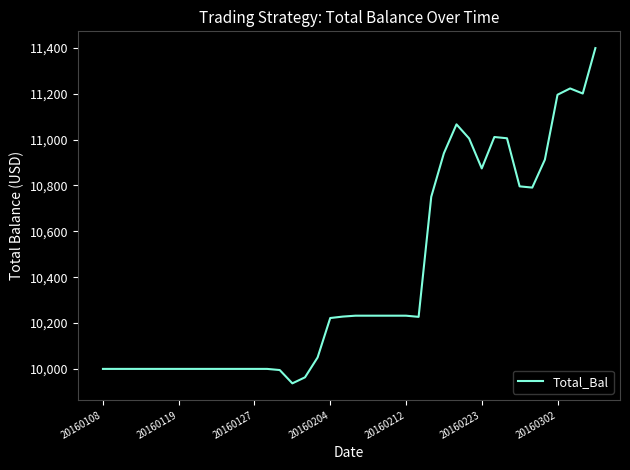

What is the difference between the maximum and minimum values?

1462.4